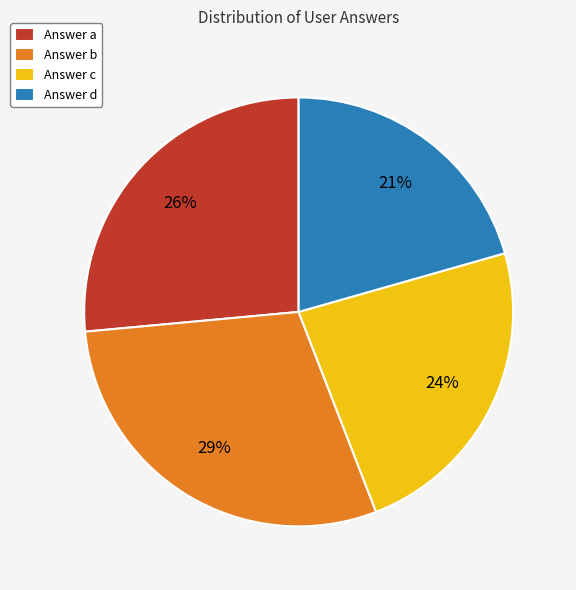

Does Answer c account for over 50% of the chart?

No